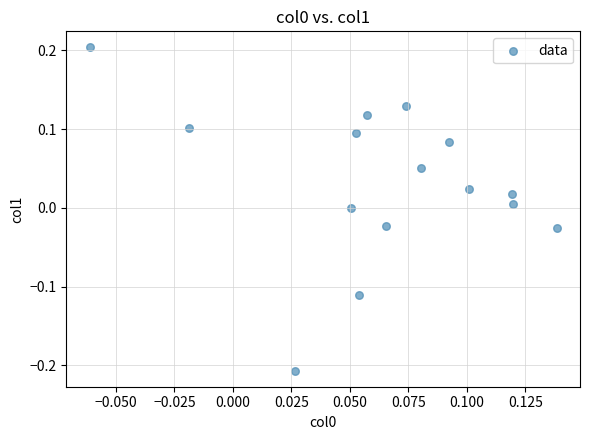

How many data points are displayed?

15